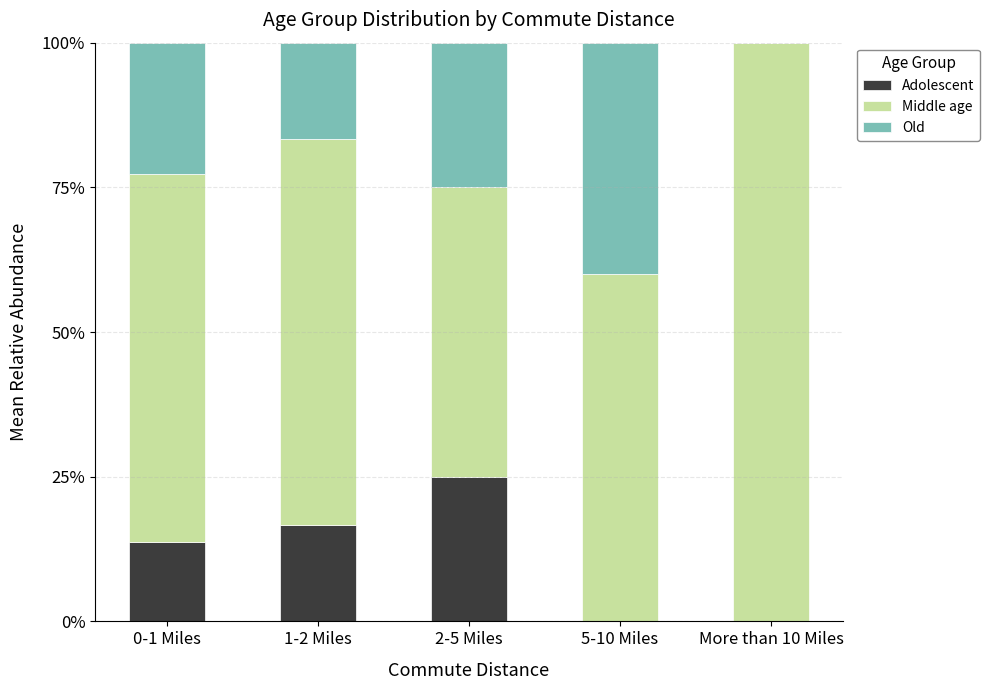

What are all the series names shown in the legend?

Adolescent, Middle age, Old